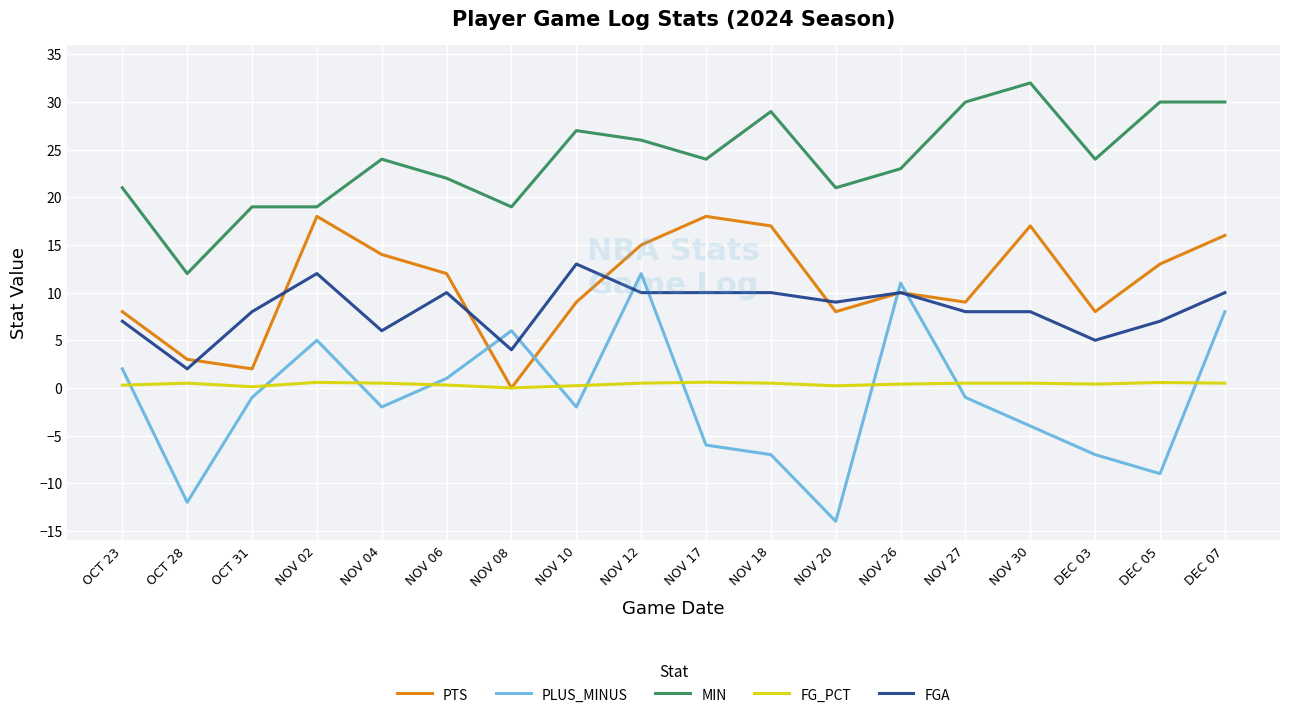

What is the sum of the MIN values at NOV 06 and NOV 12?

48.0